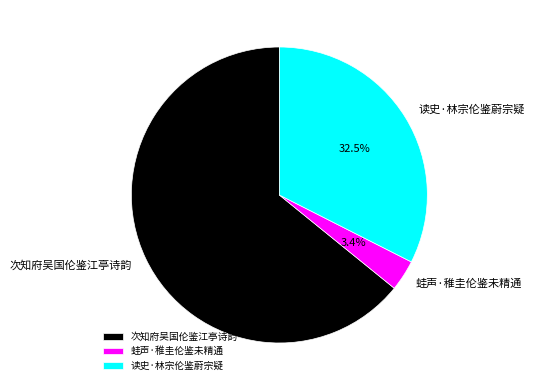

Which category has the smallest portion of the pie?

蛙声·稚圭伦鉴未精通